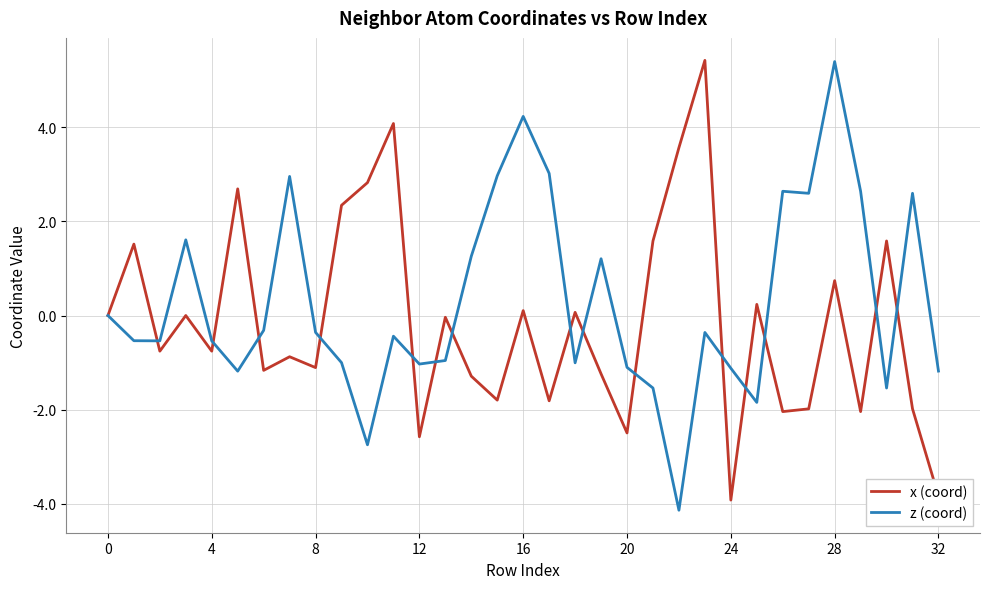

What is the minimum value shown in the chart?

-4.1